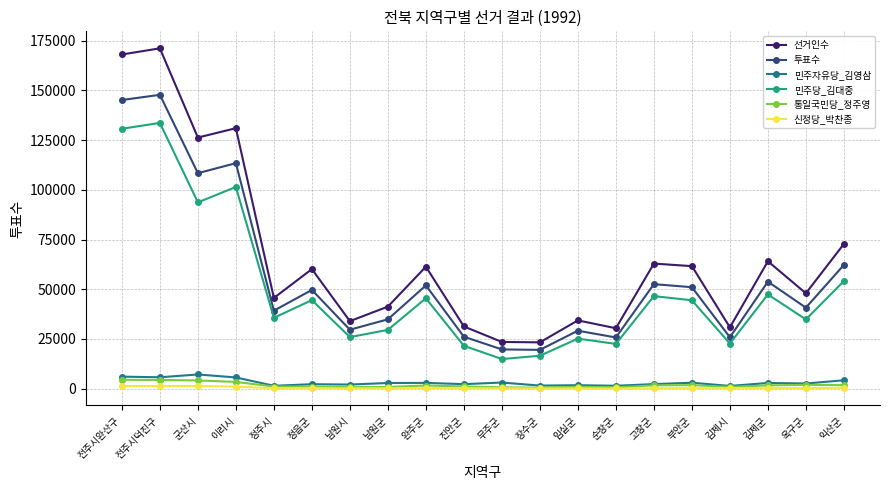

What is the smallest value displayed?

139